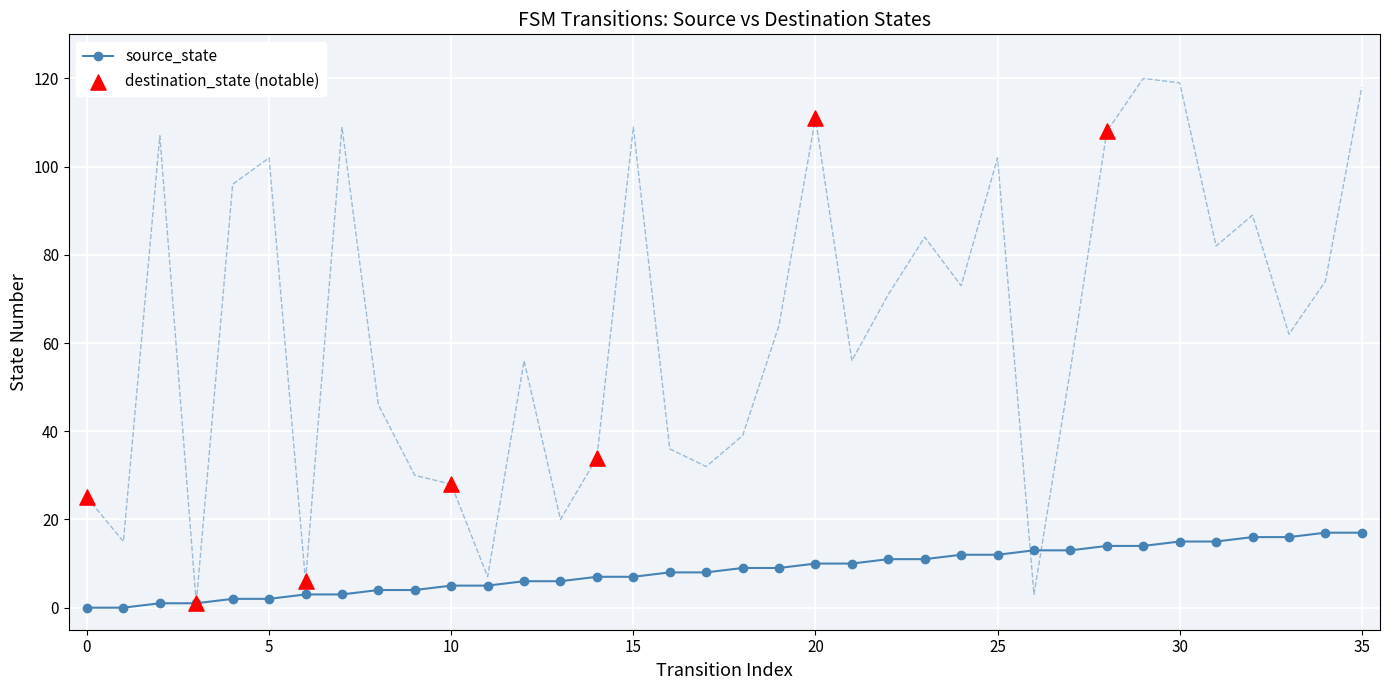

At how many categories does at least one series exceed 39?

23